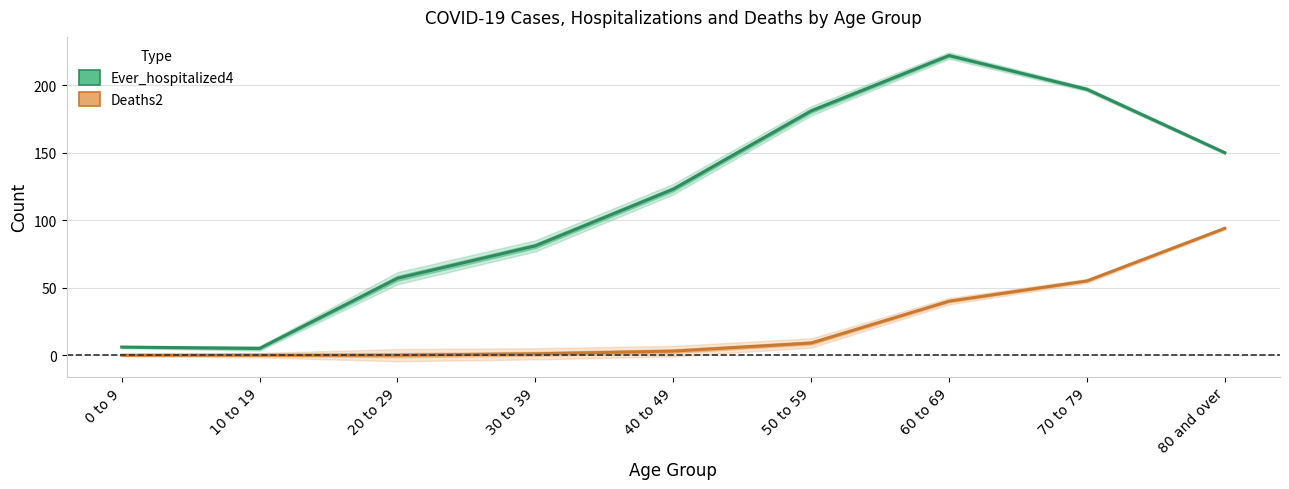

Between 30 to 39 and 60 to 69, which series saw the biggest shift?

Ever_hospitalized4